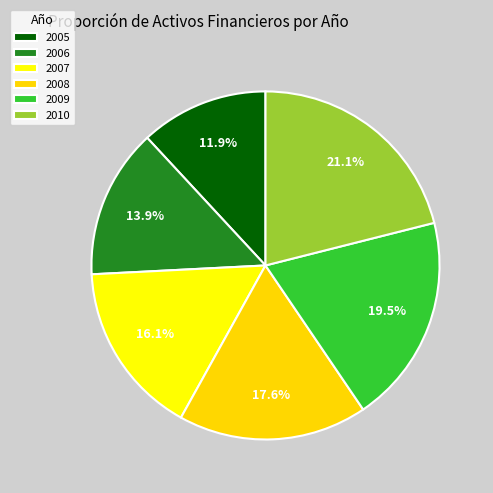

Count the number of slices in the pie.

6